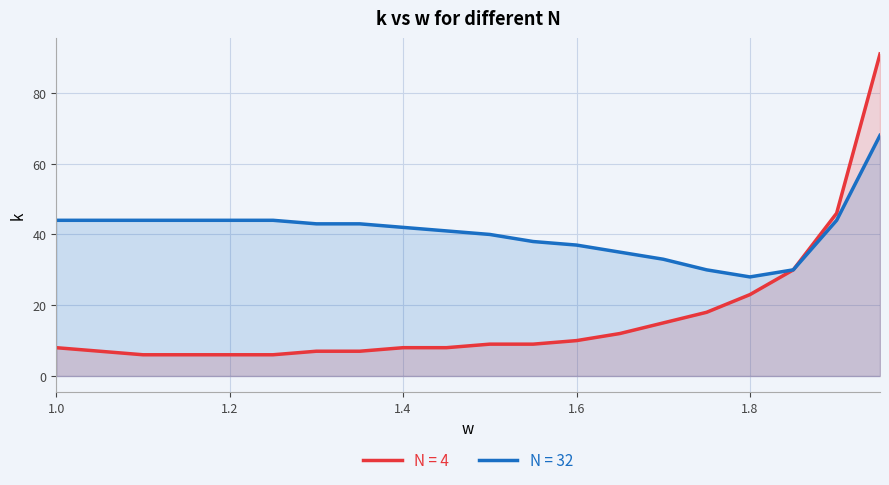

True or false: N = 32 and N = 4 cross at least once.

False